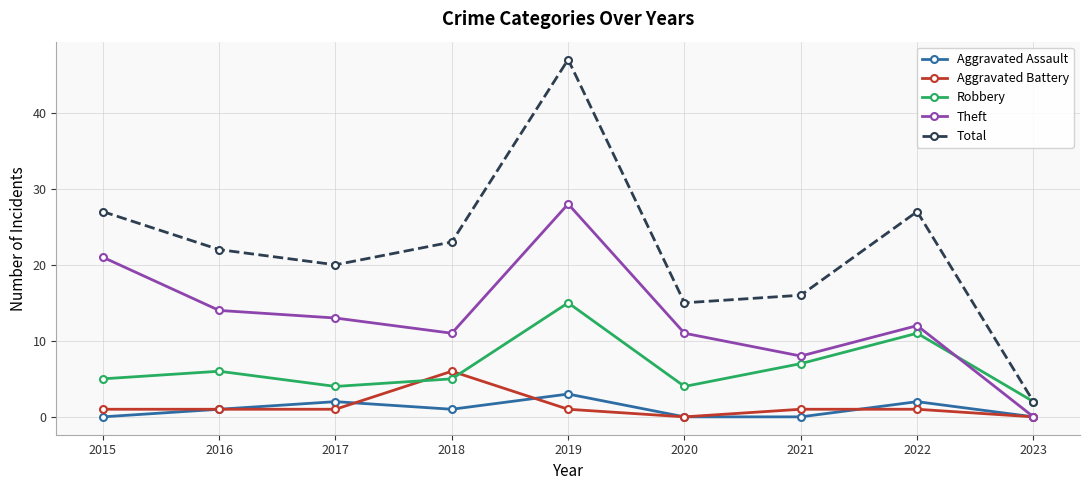

Which series changed the most between 2021 and 2022?

Total